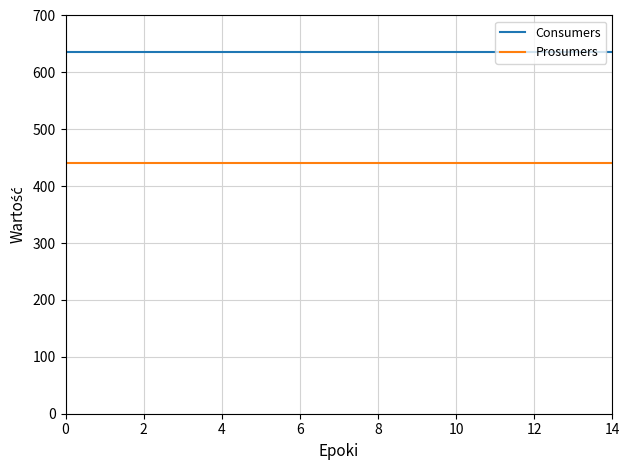

What is the minimum value for Prosumers?

440